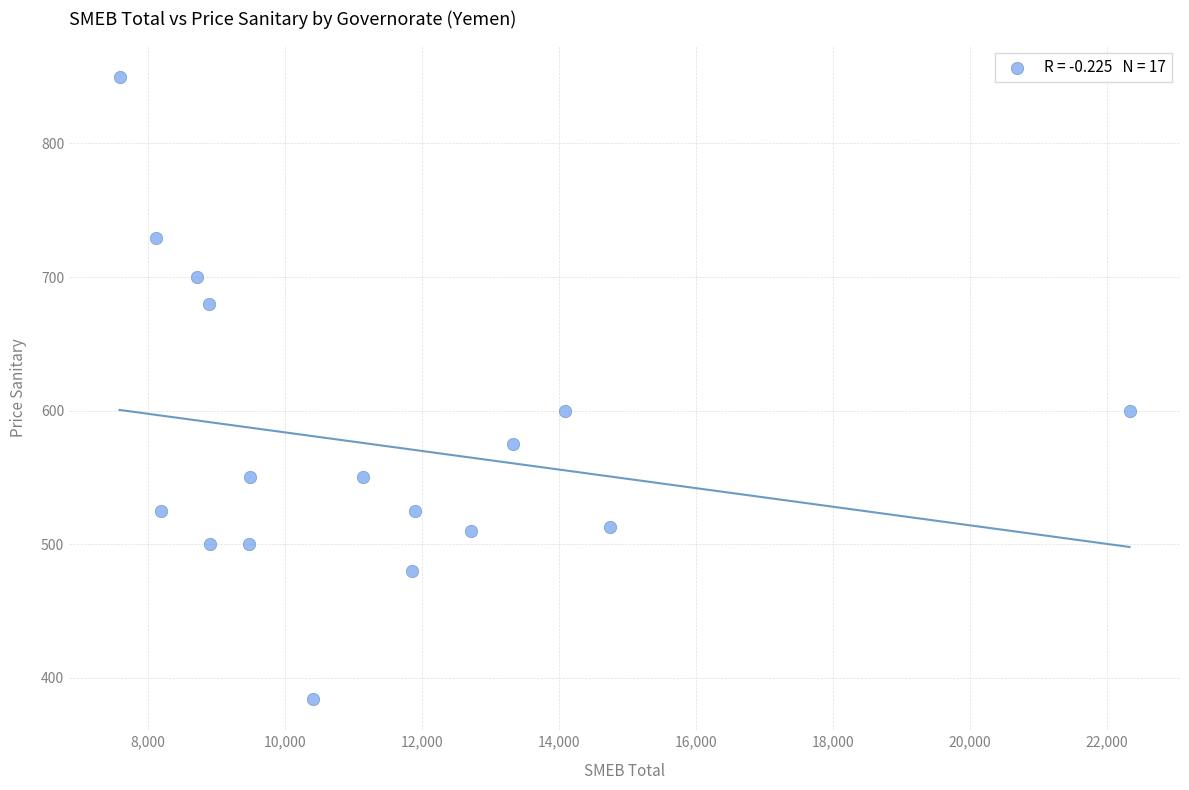

What is the range of Y values (max minus min)?

466.0